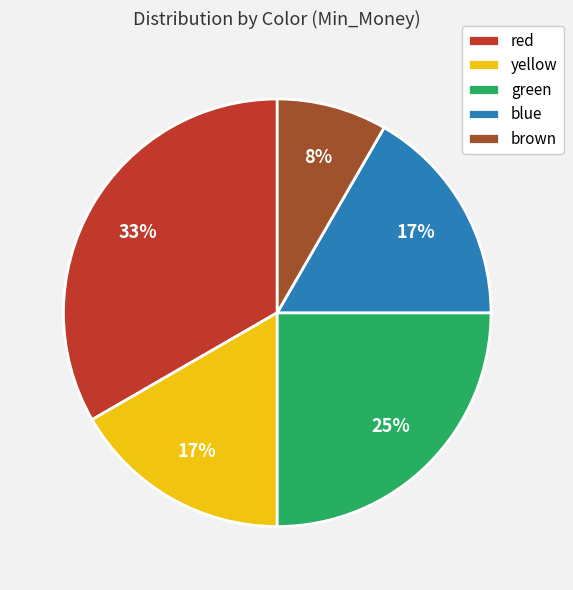

Is it true that red is 33% of the pie?

True